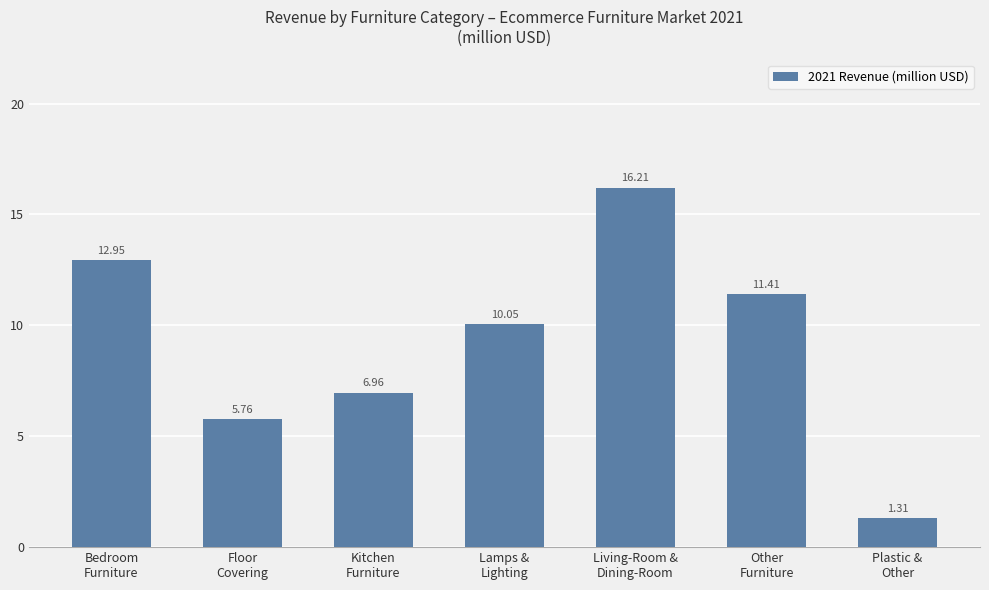

What is the maximum value shown in the chart?

16.2